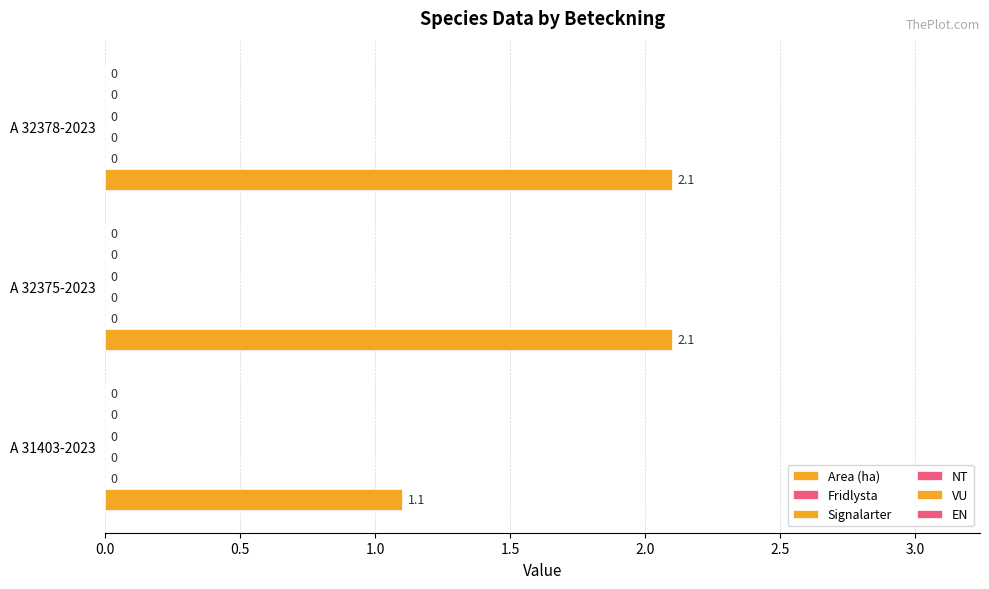

How many bars are there in total?

3